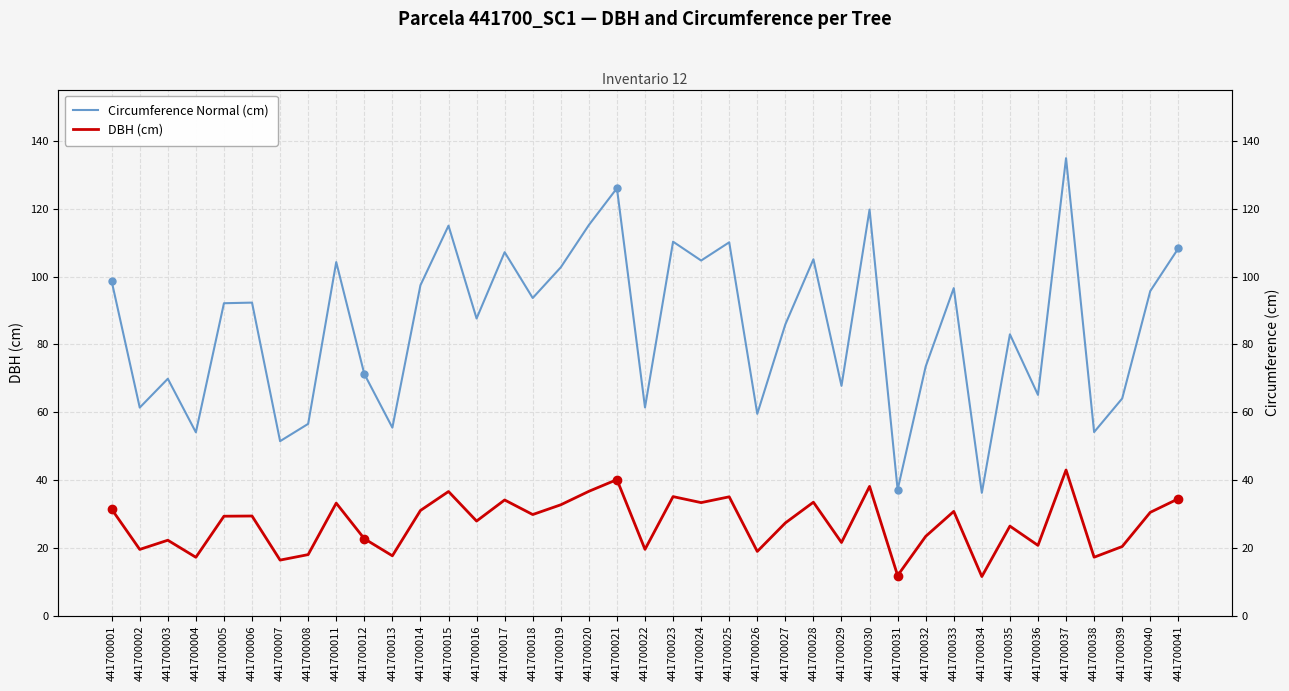

What is the sum of all Circumference Normal (cm) values?

3325.0